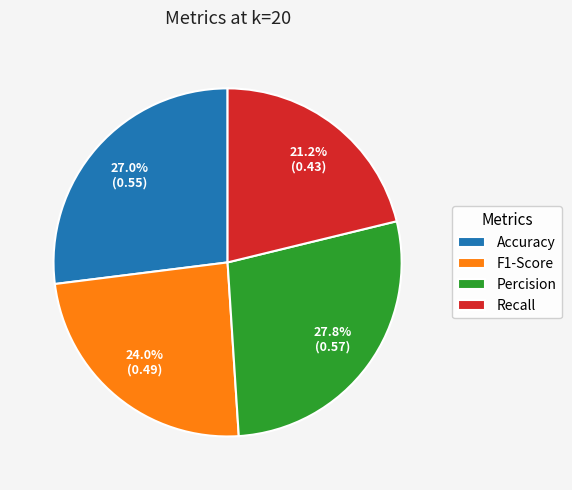

Combined, what portion of the pie is Accuracy and F1-Score?

51.0%